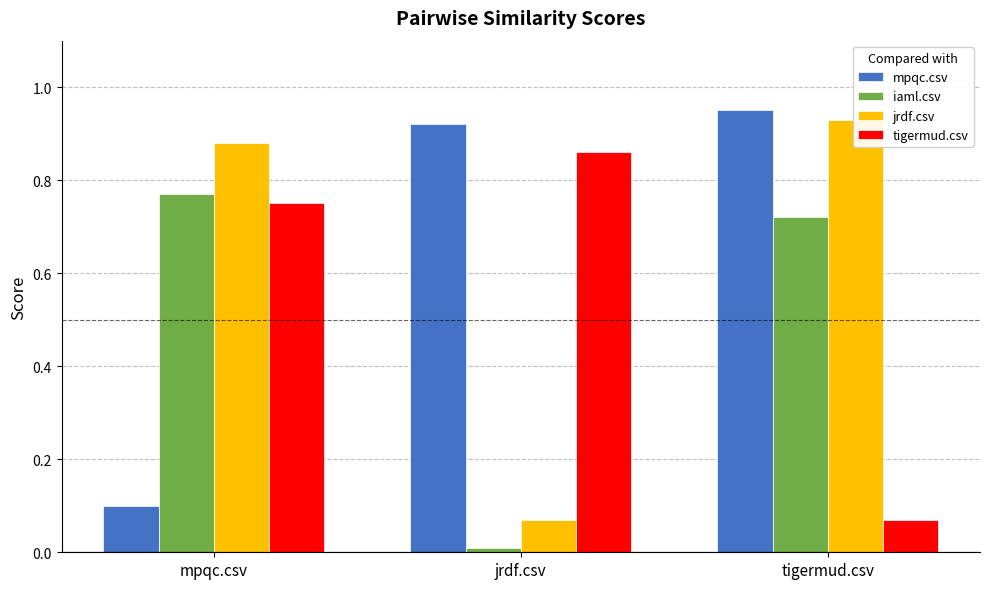

At which label is mpqc.csv closest to 0?

mpqc.csv